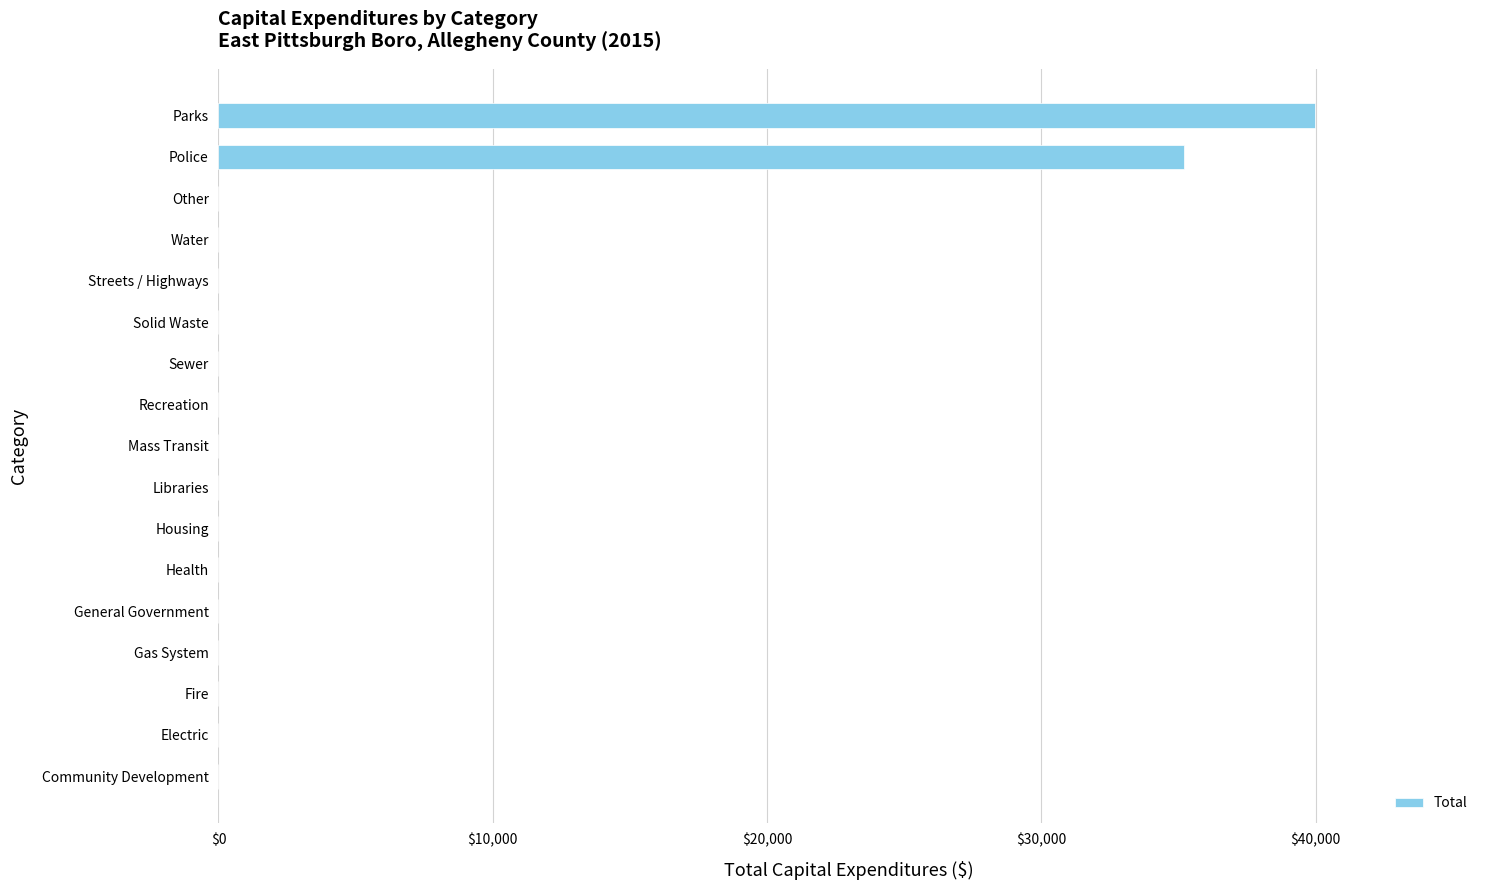

What is the sum of all values?

75204